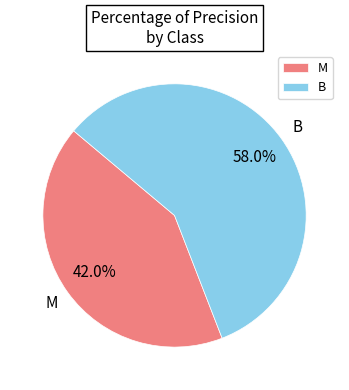

To the nearest percent, what percentage of the pie is M?

42%